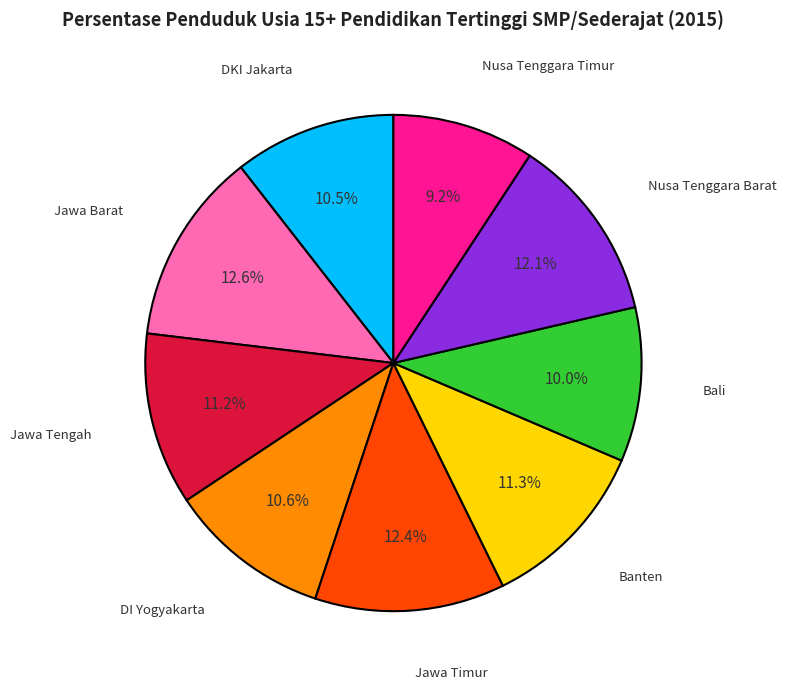

What is the total percentage of Banten and Jawa Barat?

23.9%